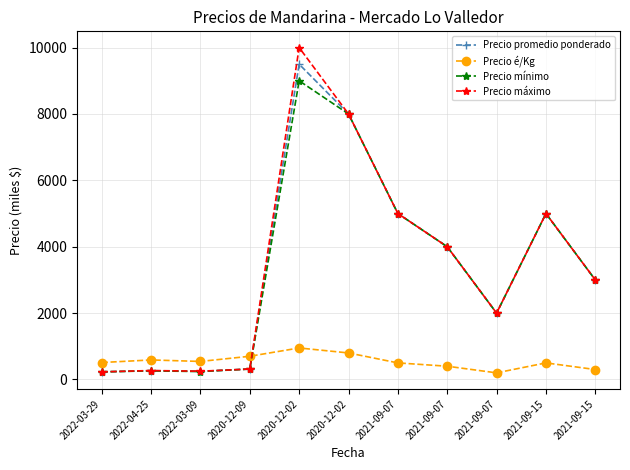

Count the number of data series in this chart.

4